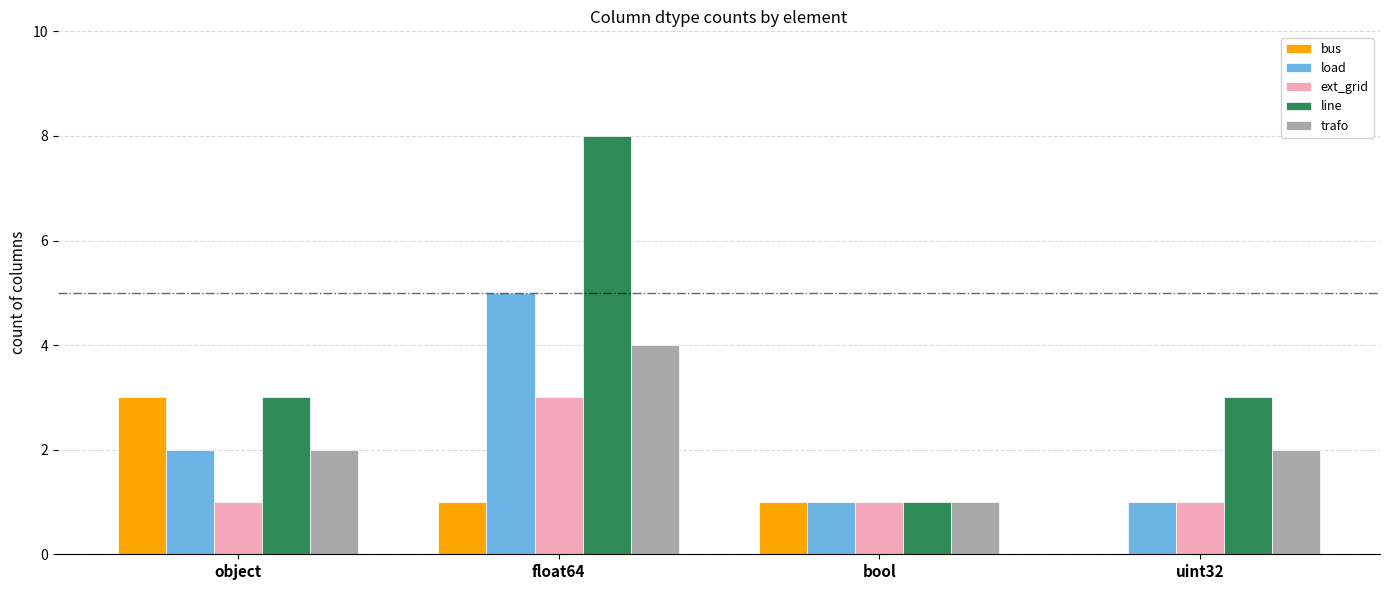

The load series shows 5 at float64. True or false?

True